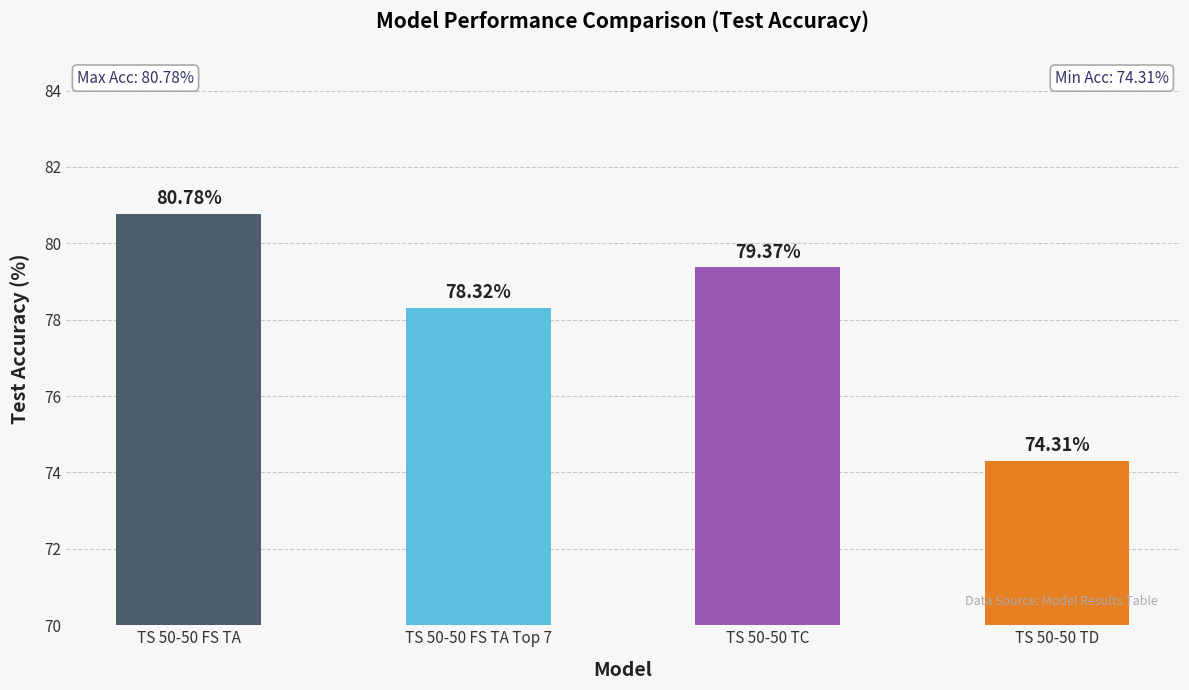

Reading left to right, transcribe all the data shown in this chart.

80.8	78.3	79.4	74.3